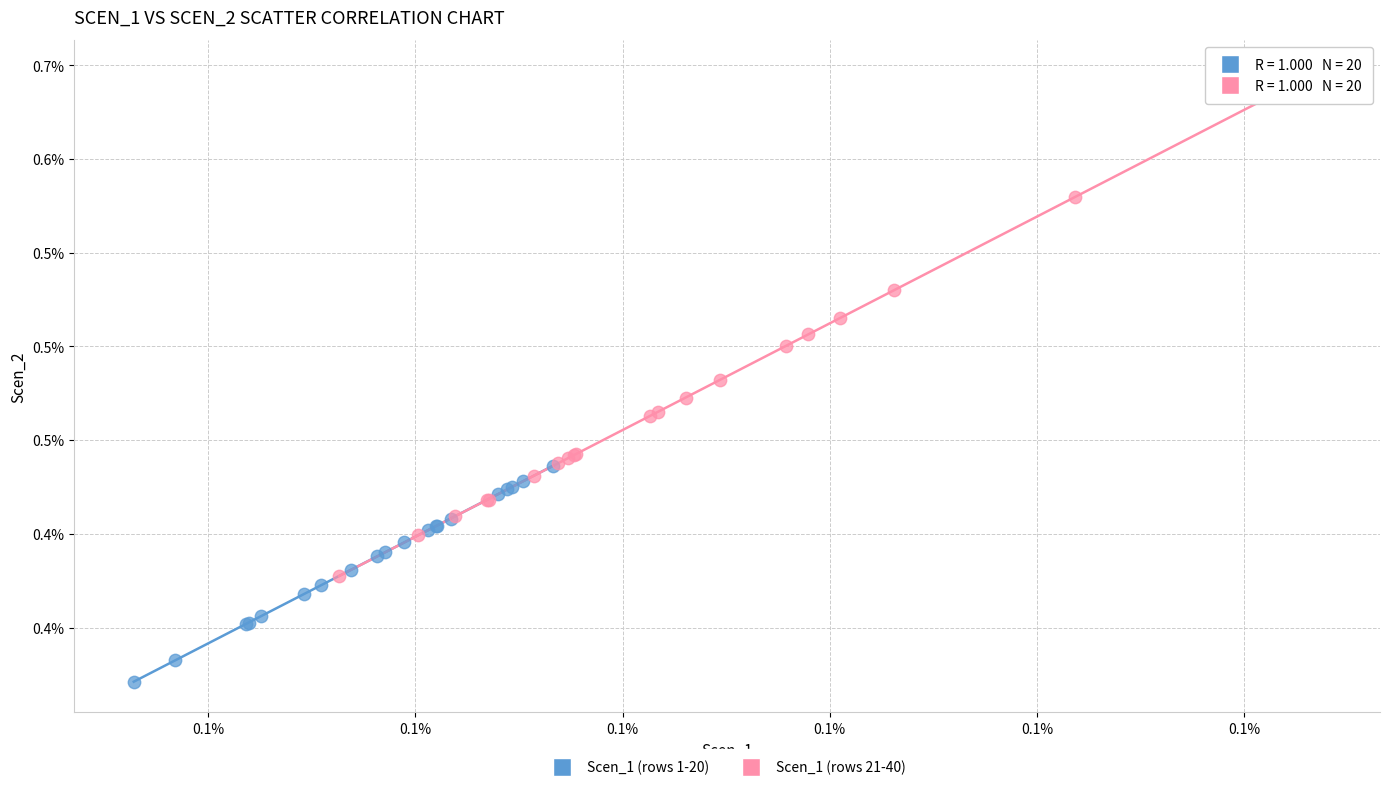

Which series contains the lowest Y value?

Scen_1 (rows 1-20)